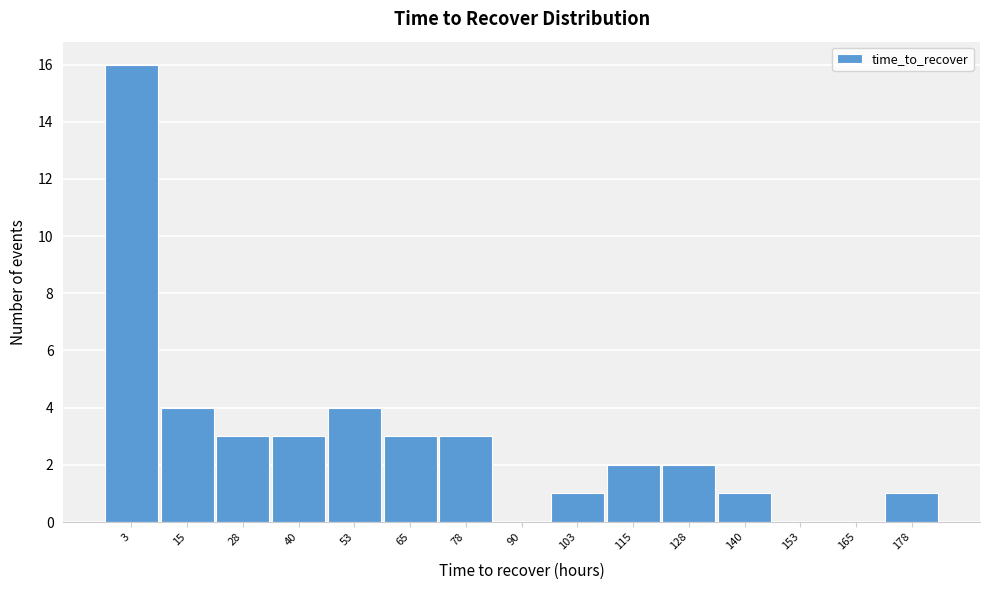

Reading left to right, list all the values displayed in this chart.

3=16	15=4	28=3	40=3	53=4	65=3	78=3	90=0	103=1	115=2	128=2	140=1	153=0	165=0	178=1